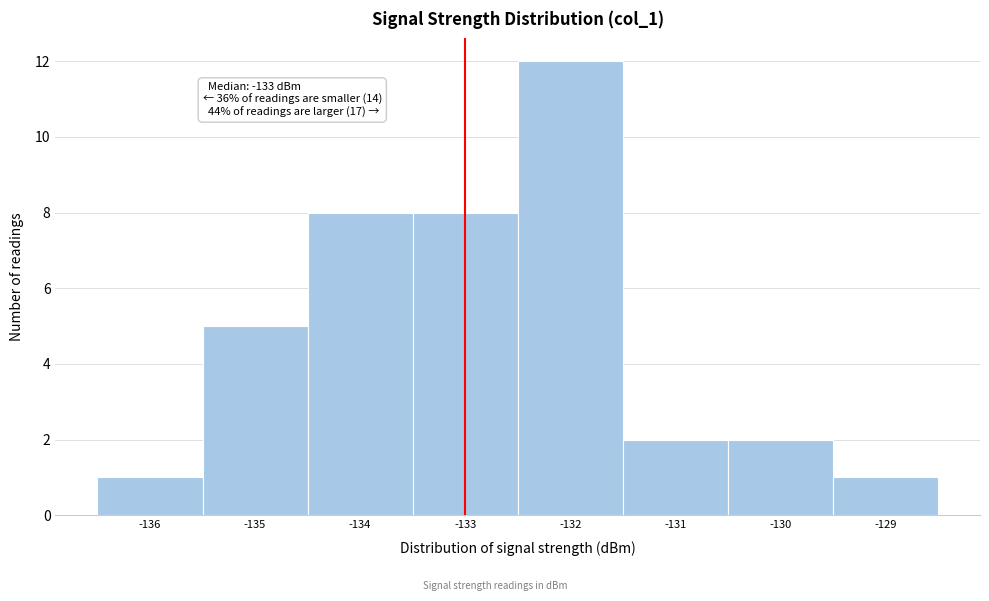

Over which range of the x-axis is the bar tallest?

-132.5 to -131.5